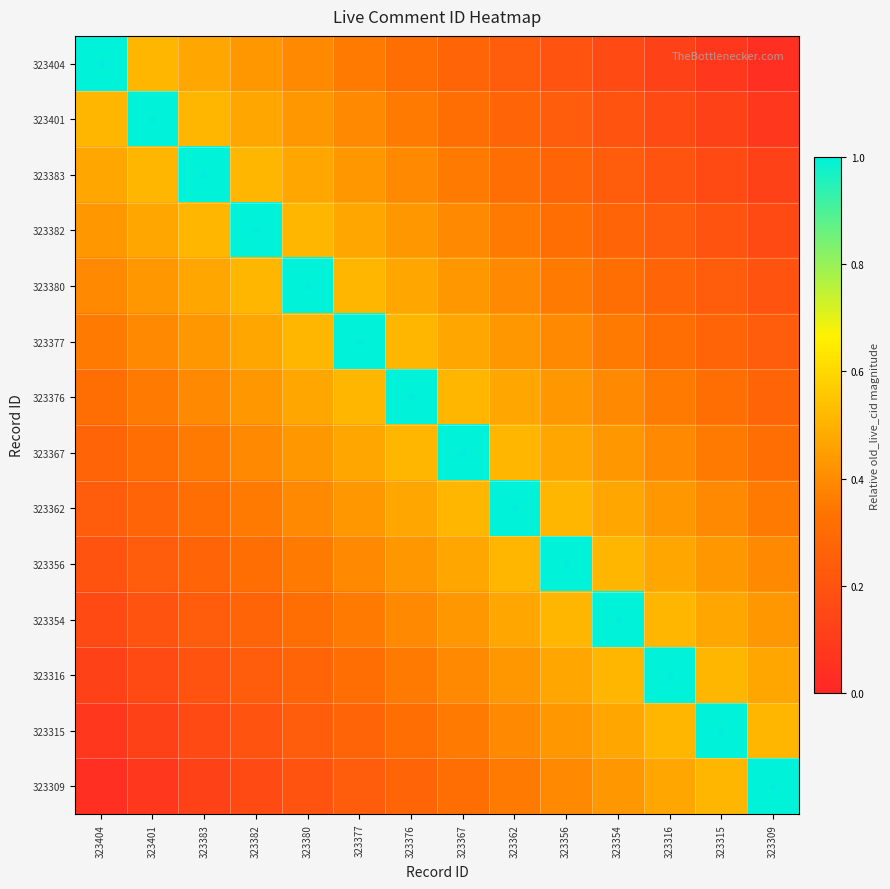

How many categories are shown in the chart?

14